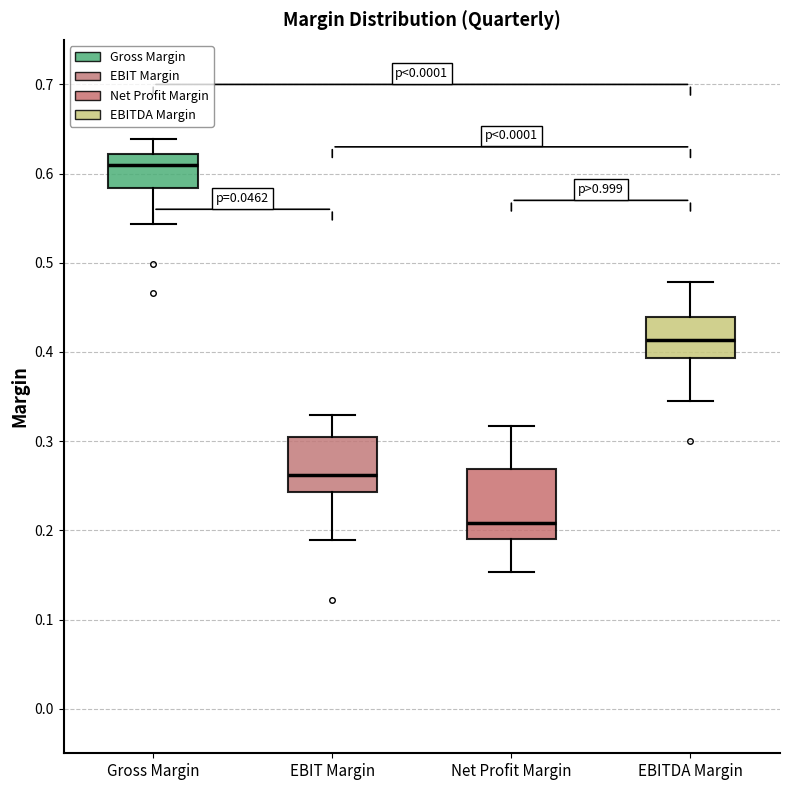

Reading left to right, read every box against the y-axis: the position of its median line, the range the box covers, and the ends of its whiskers. The values are not printed on the chart, so give them approximately, as read against the axis.

Gross Margin: median 0.61, box 0.58 to 0.62, whiskers 0.54 to 0.64
EBIT Margin: median 0.26, box 0.24 to 0.30, whiskers 0.19 to 0.33
Net Profit Margin: median 0.21, box 0.19 to 0.27, whiskers 0.15 to 0.32
EBITDA Margin: median 0.41, box 0.39 to 0.44, whiskers 0.35 to 0.48